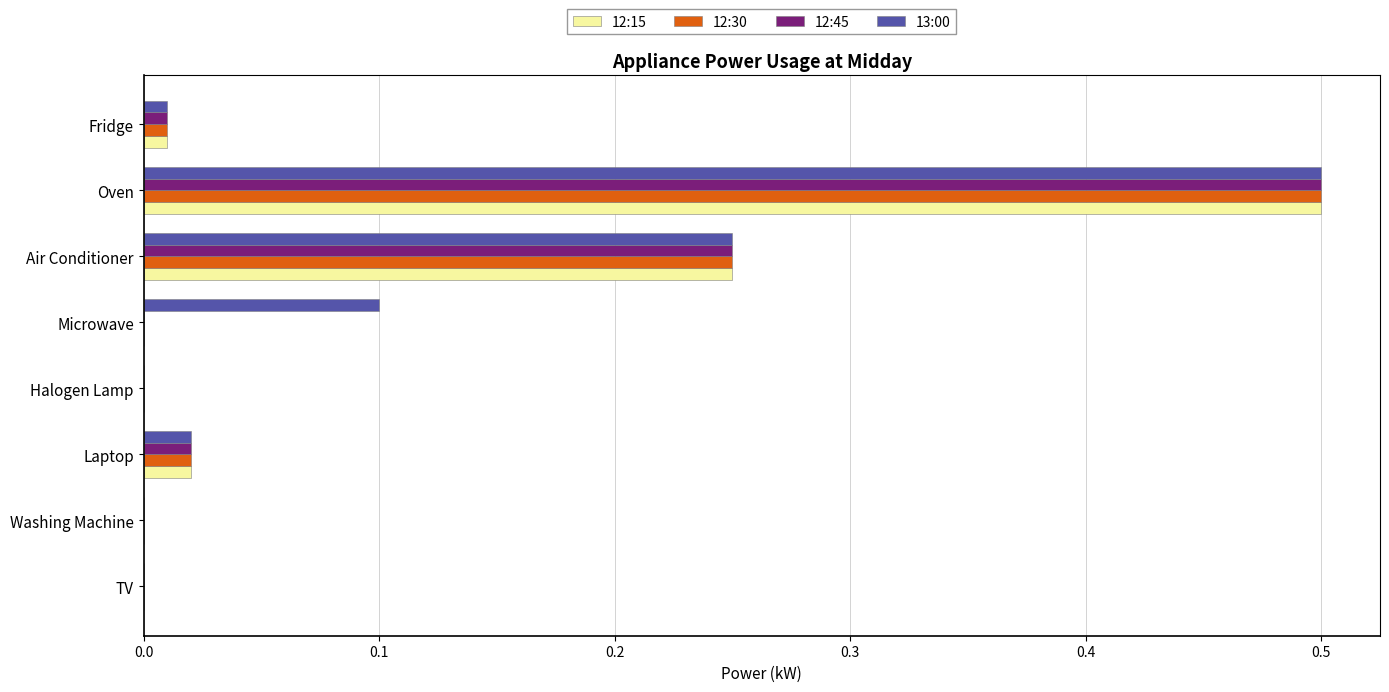

The value of 12:45 at TV is 0.0. True or false?

True